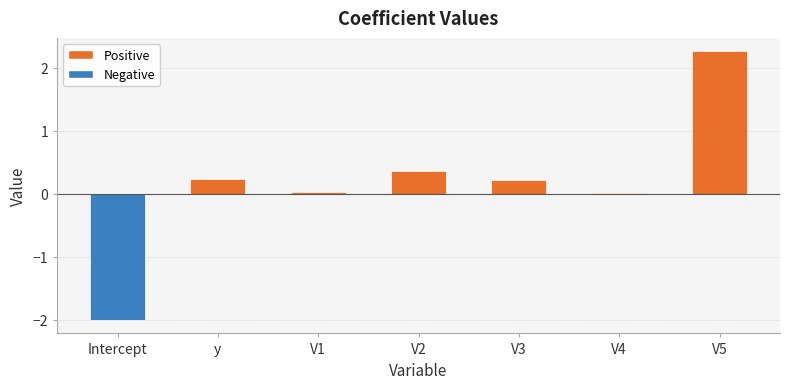

What is the change in value from Intercept to V5?

+4.3